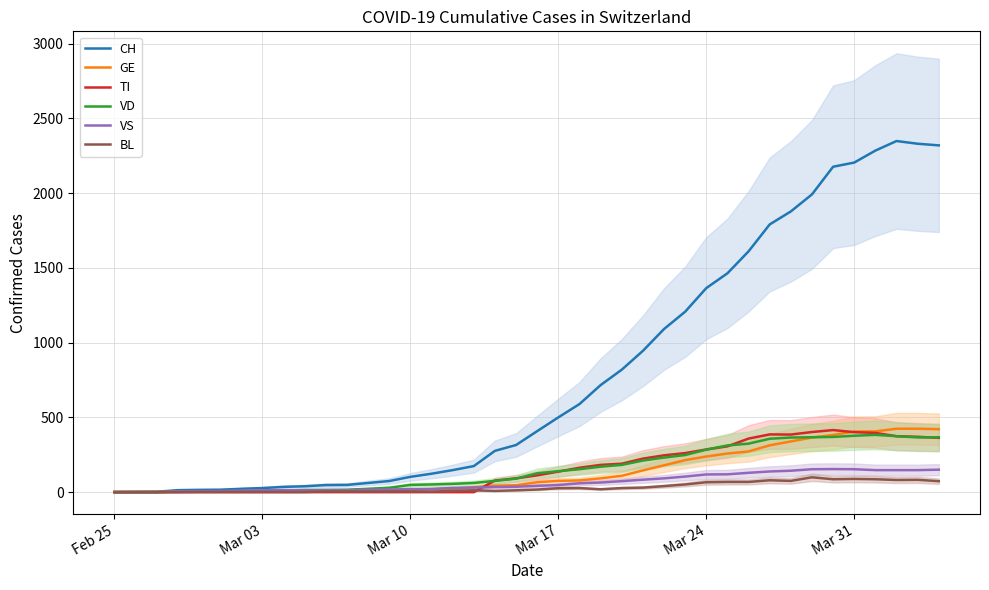

What is the highest value of the TI series?

415